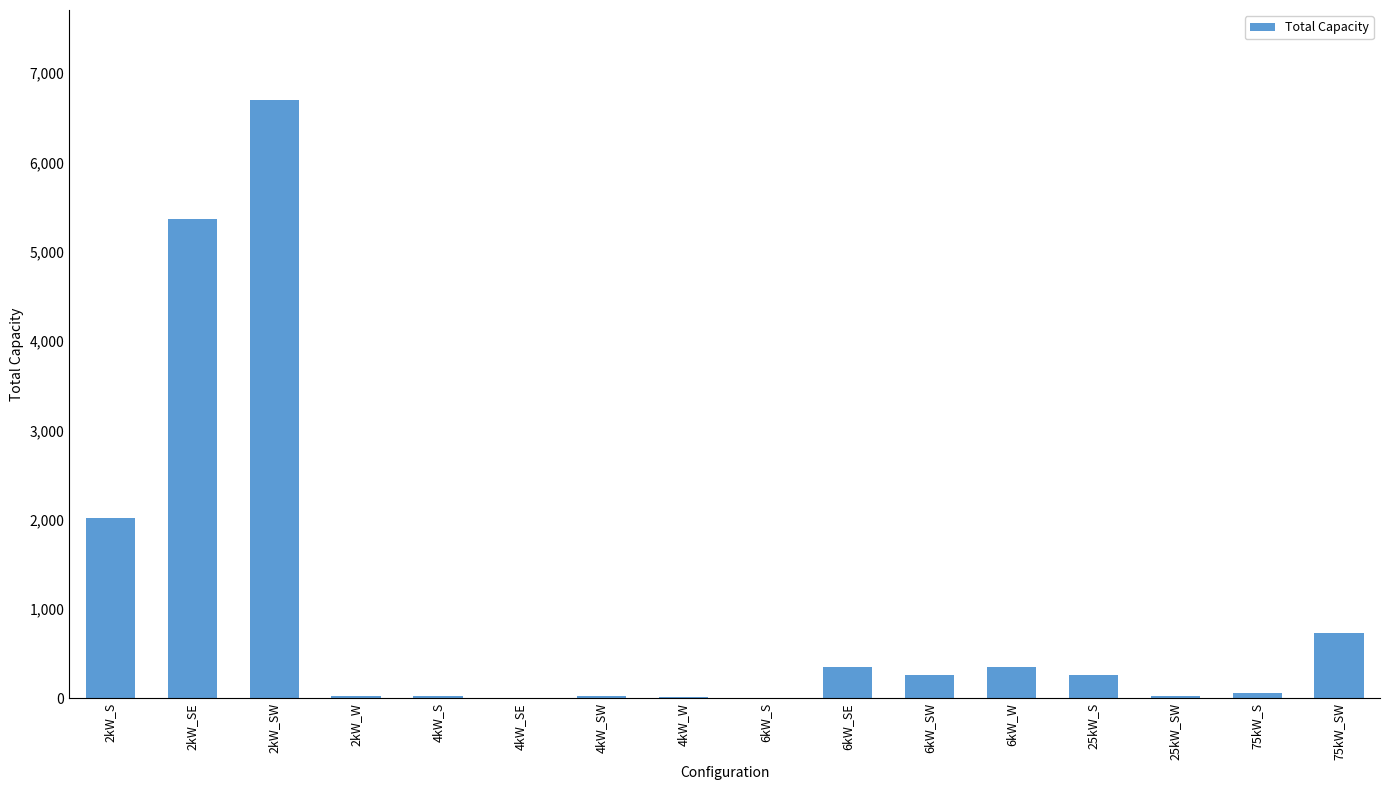

How many series are shown in this chart?

1